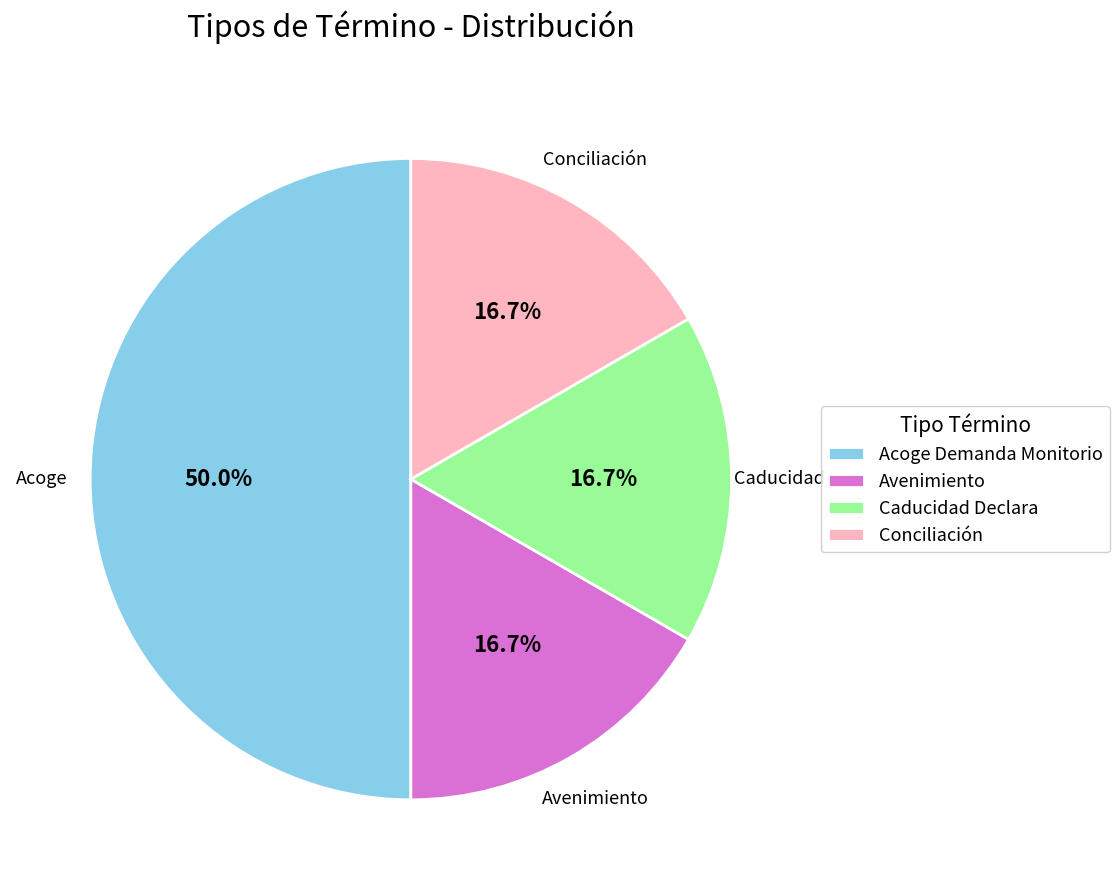

What is the ratio of the value at Caducidad Declara to the value at Acoge Demanda Monitorio?

0.3